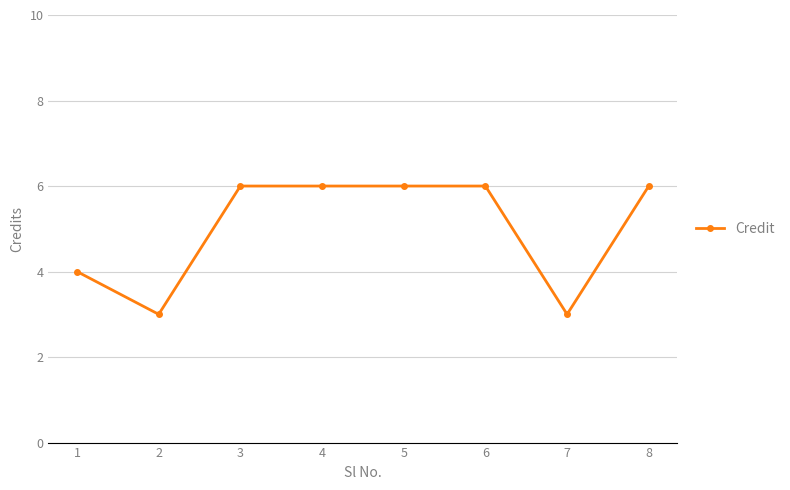

Count the number of data series in this chart.

1